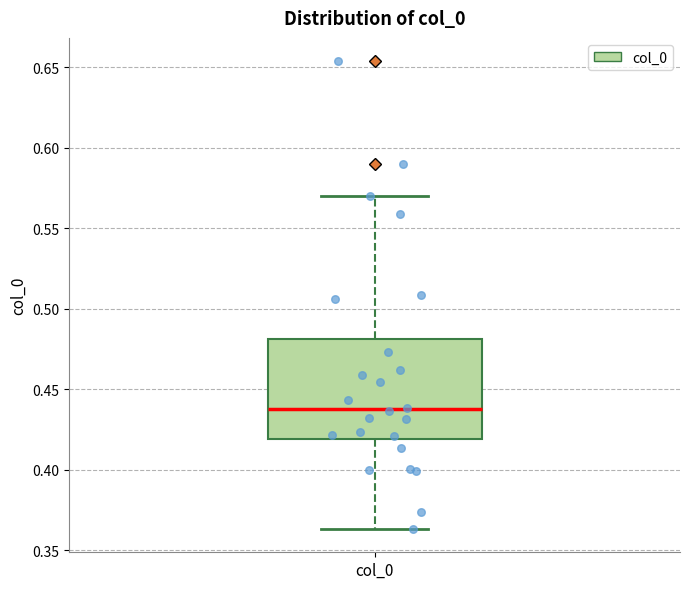

Where does the upper whisker of the box for col_0 end on the y-axis? The values are not printed on the chart, so give them approximately, as read against the axis.

0.570